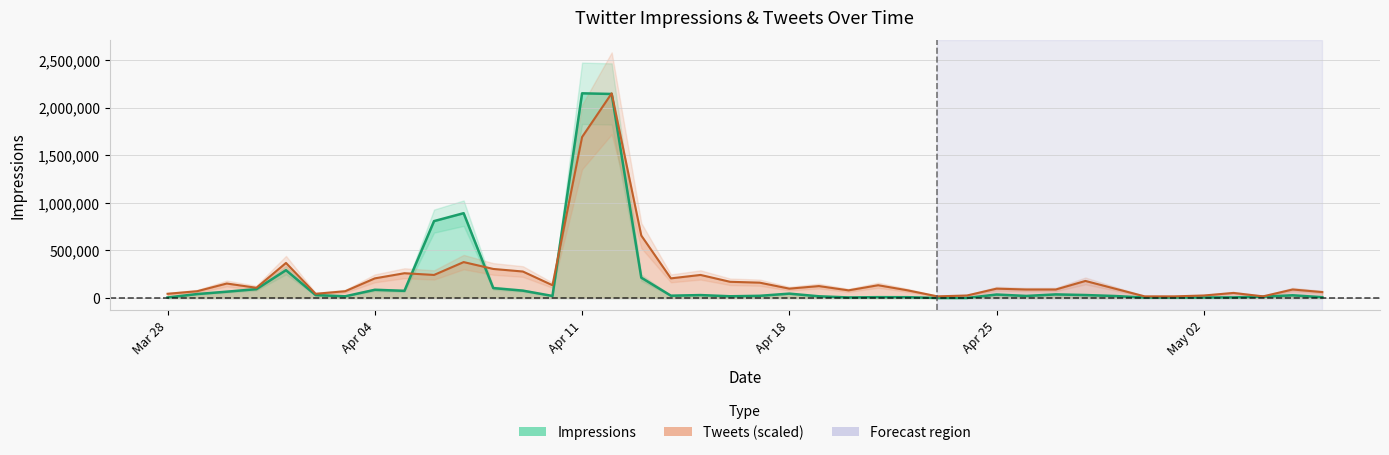

Where is the first local minimum for Tweets?

2016-03-31